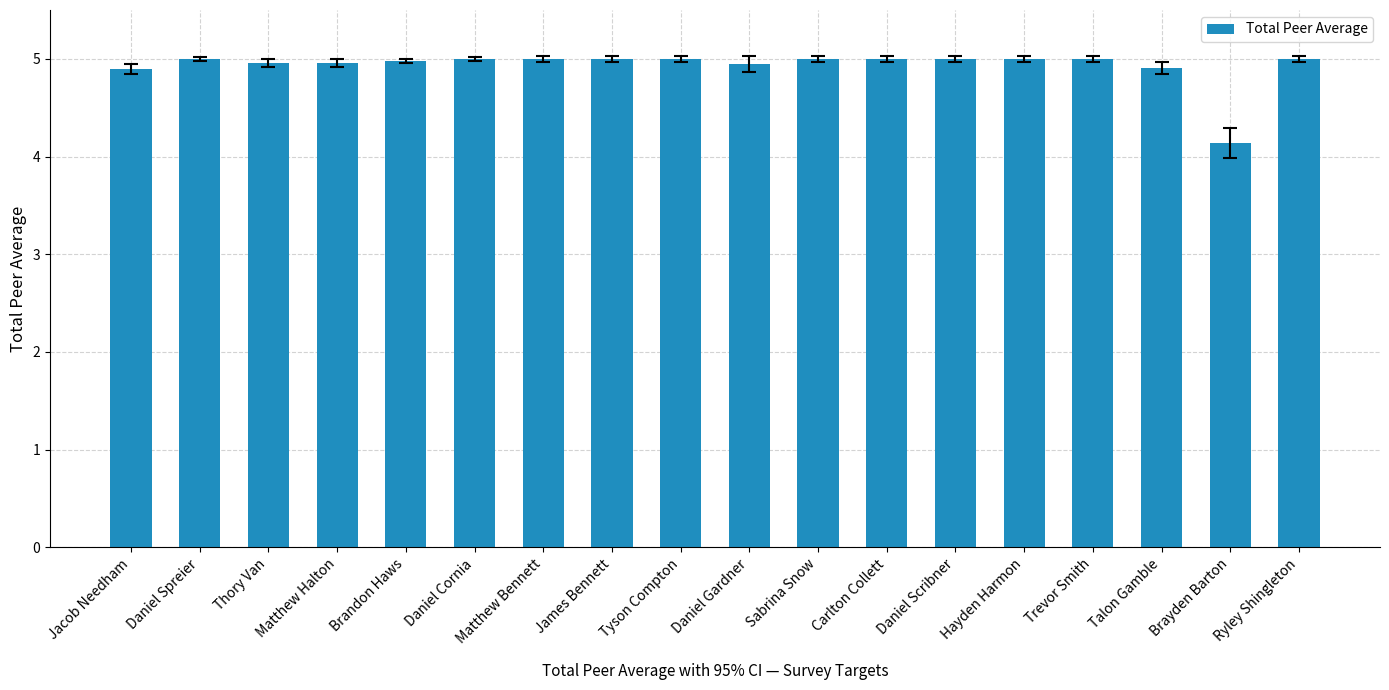

The chart shows a value of 8.5 at Brandon Haws. True or false?

False